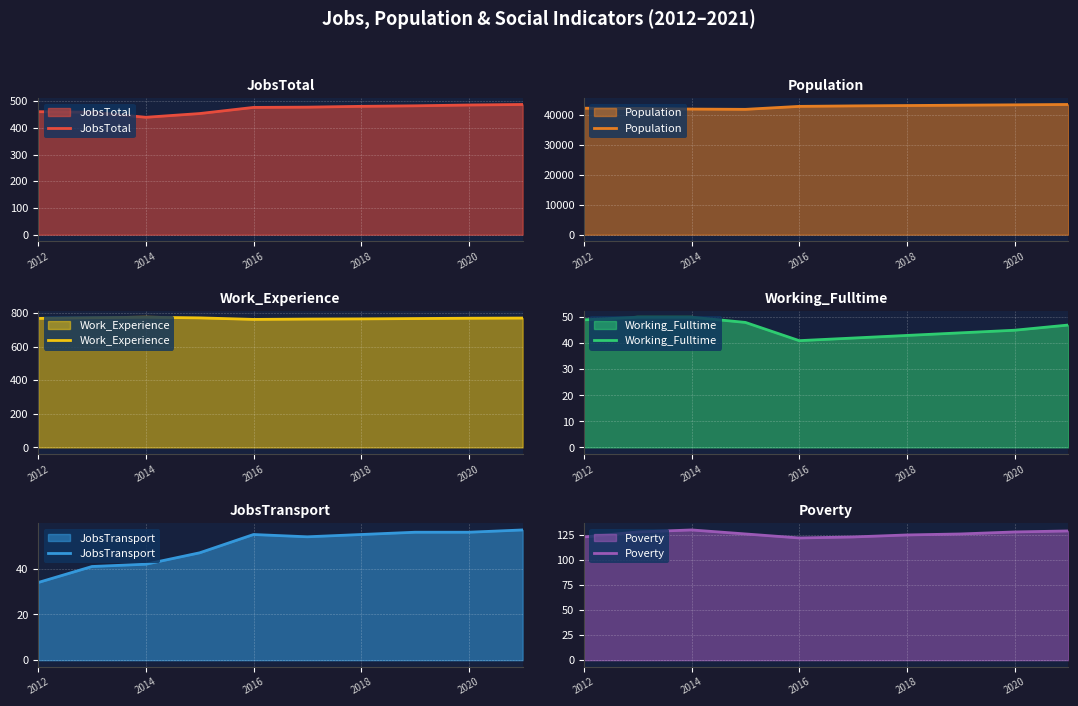

How many lines are shown in the chart?

6